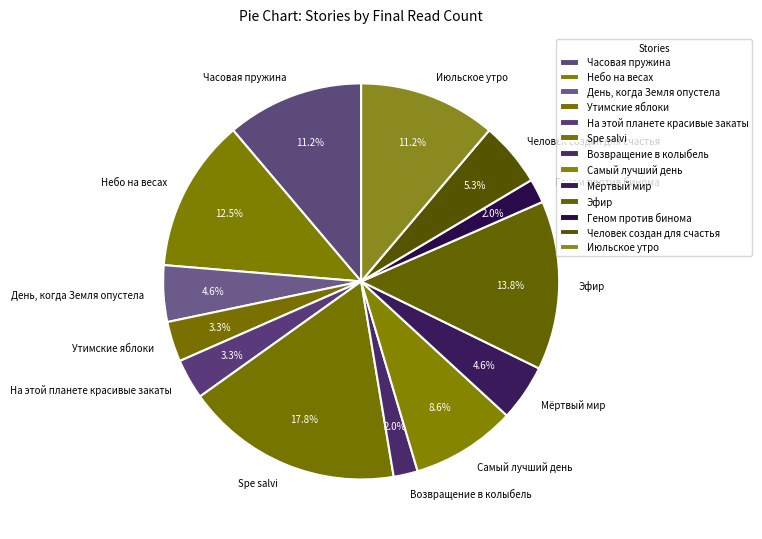

True or false: Часовая пружина accounts for 26% of the total.

False